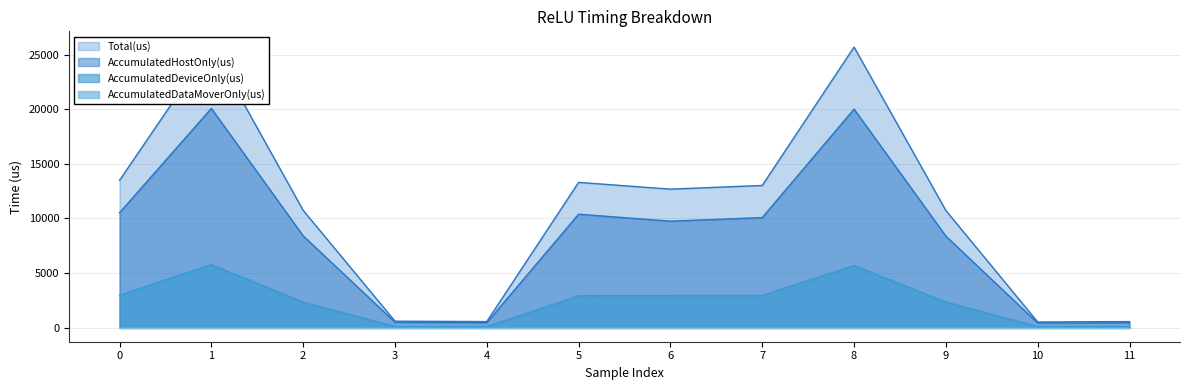

At which category does AccumulatedHostOnly(us) reach its first local peak?

1